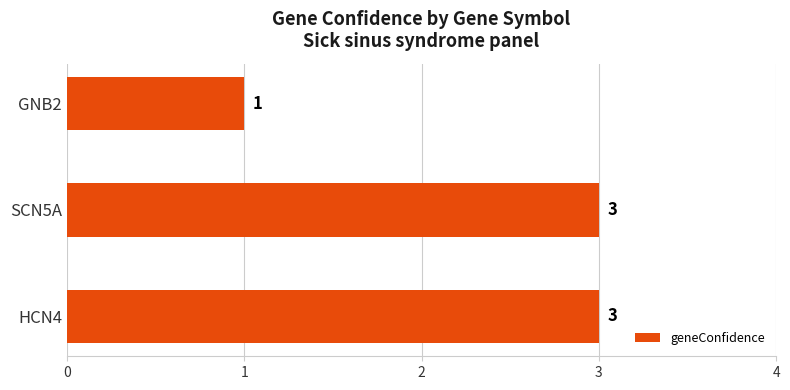

The value at SCN5A is 5. True or false?

False